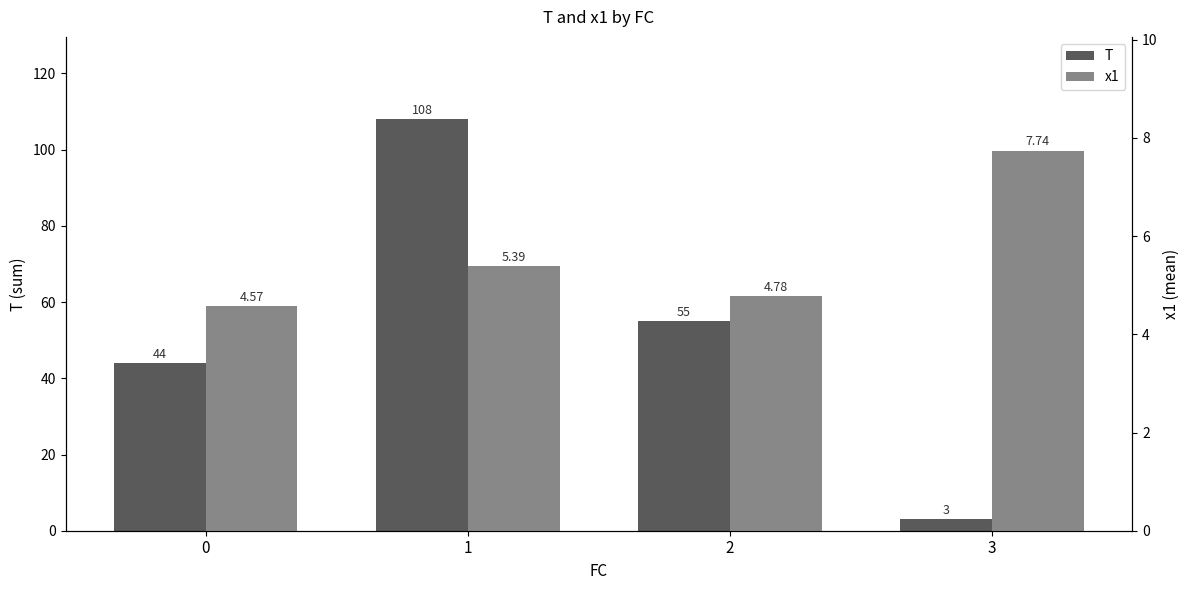

At which category is the sum across all series the highest?

1